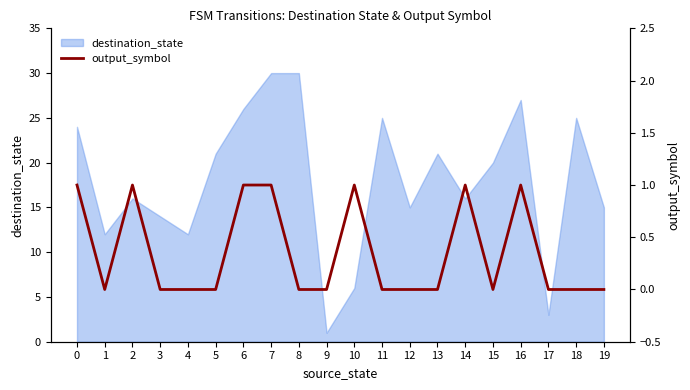

How many data points does each series have?

20